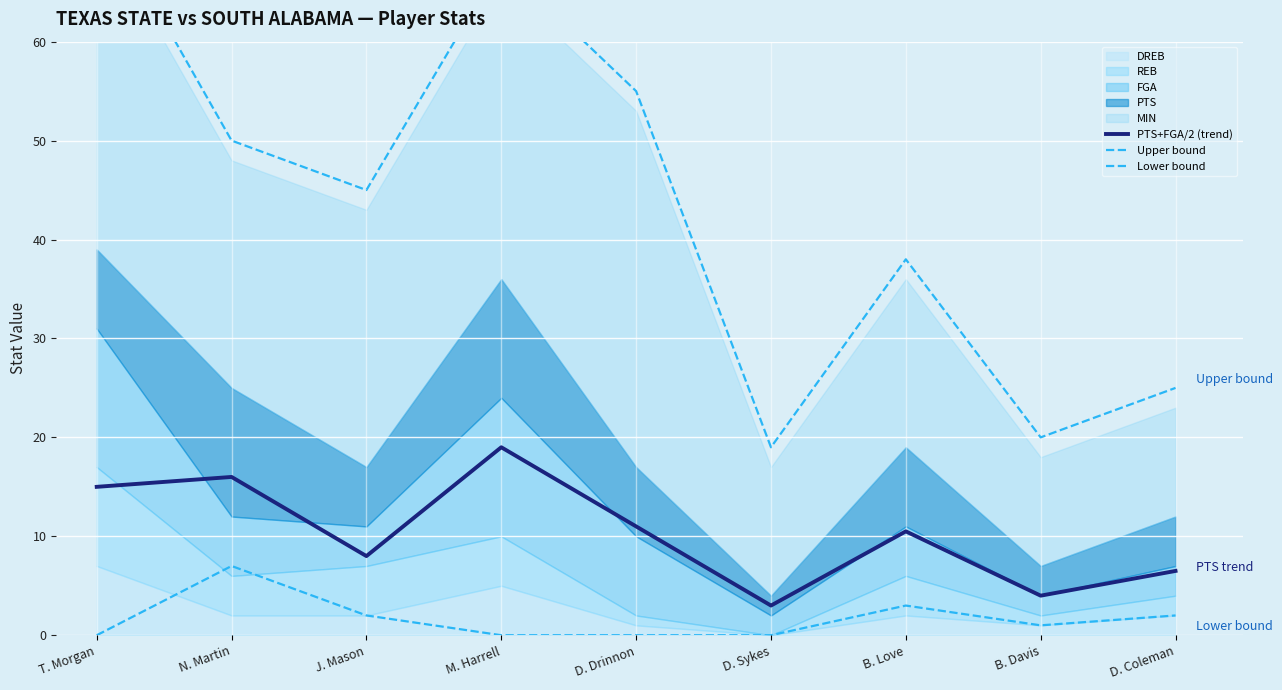

What is the greatest value displayed?

74.0